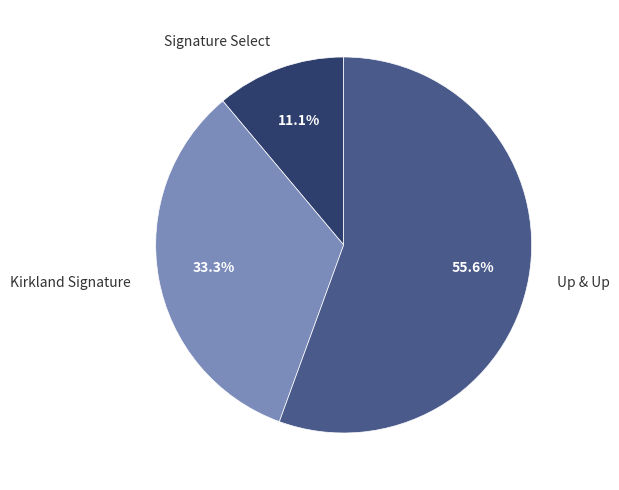

What percentage is NOT represented by Up & Up?

44.4%